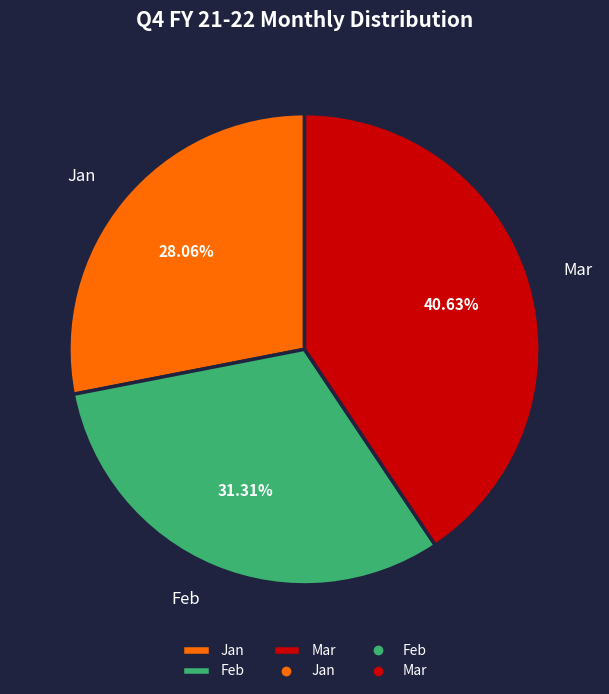

How many slices are in this pie chart?

3